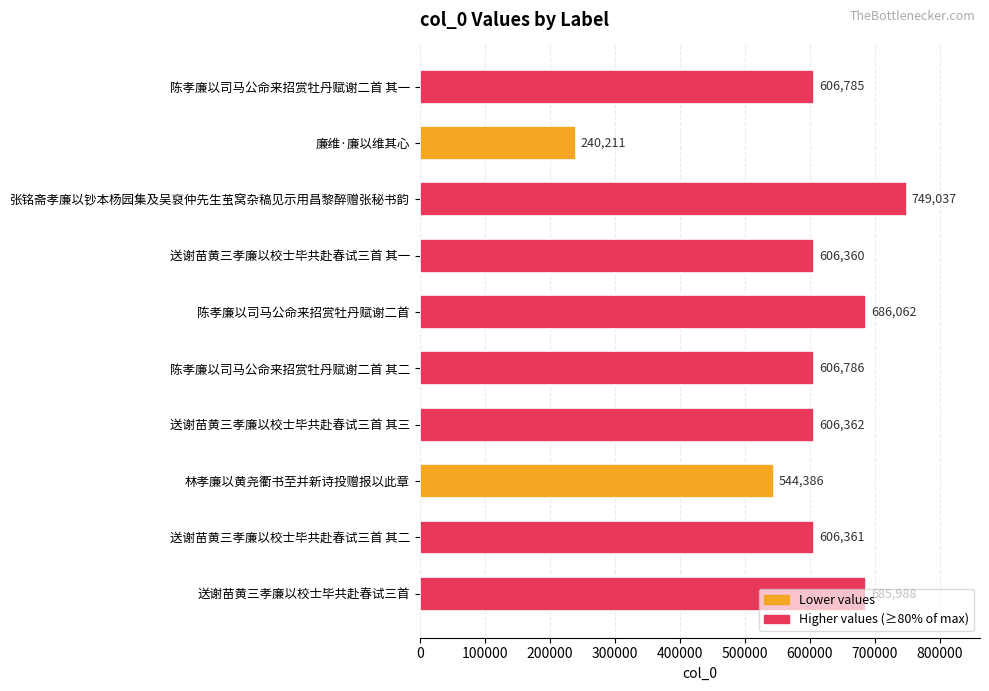

Rank the categories by value from lowest to highest.

廉维·廉以维其心, 林孝廉以黄尧衢书至并新诗投赠报以此章, 送谢苗黄三孝廉以校士毕共赴春试三首 其一, 送谢苗黄三孝廉以校士毕共赴春试三首 其二, 送谢苗黄三孝廉以校士毕共赴春试三首 其三, 陈孝廉以司马公命来招赏牡丹赋谢二首 其一, 陈孝廉以司马公命来招赏牡丹赋谢二首 其二, 送谢苗黄三孝廉以校士毕共赴春试三首, 陈孝廉以司马公命来招赏牡丹赋谢二首, 张铭斋孝廉以钞本杨园集及吴裒仲先生茧窝杂稿见示用昌黎醉赠张秘书韵